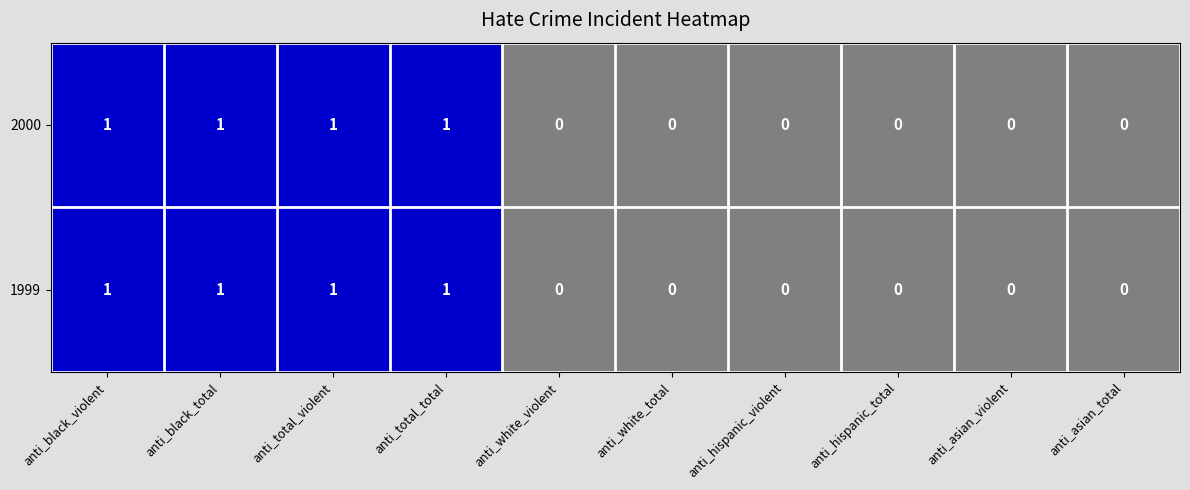

Reading left to right, list all the values displayed in this chart.

2000: 1	1	1	1	0	0	0	0	0	0
1999: 1	1	1	1	0	0	0	0	0	0